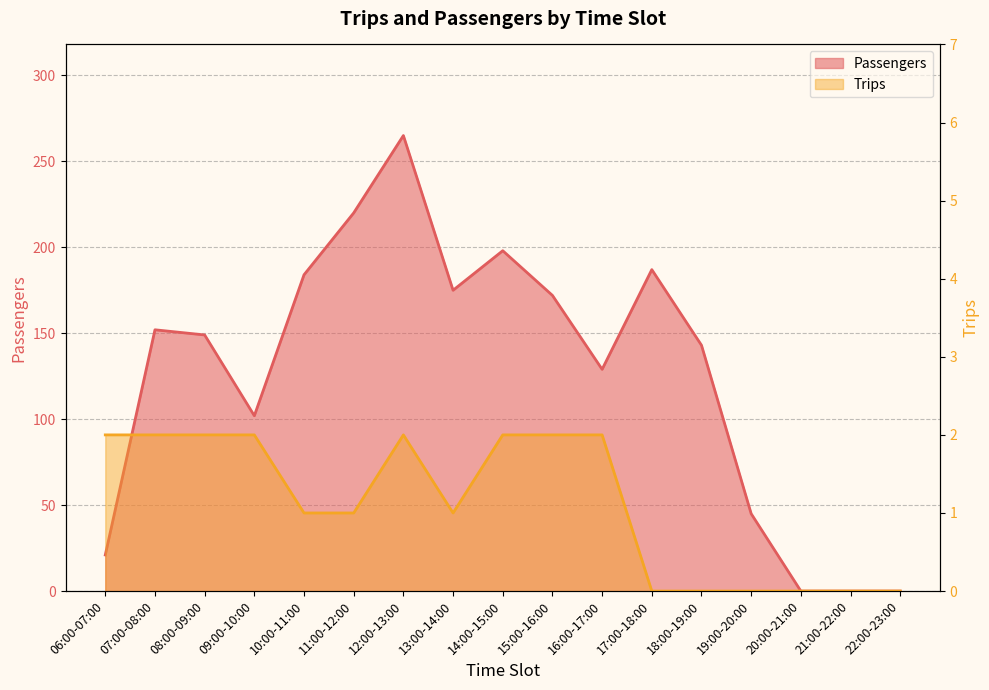

What position from the left is 20:00-21:00?

15